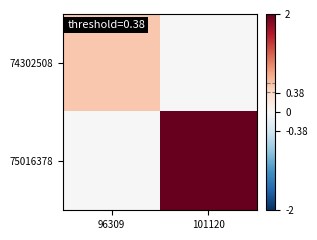

List the series in order of their overall mean, lowest first.

74302508, 75016378